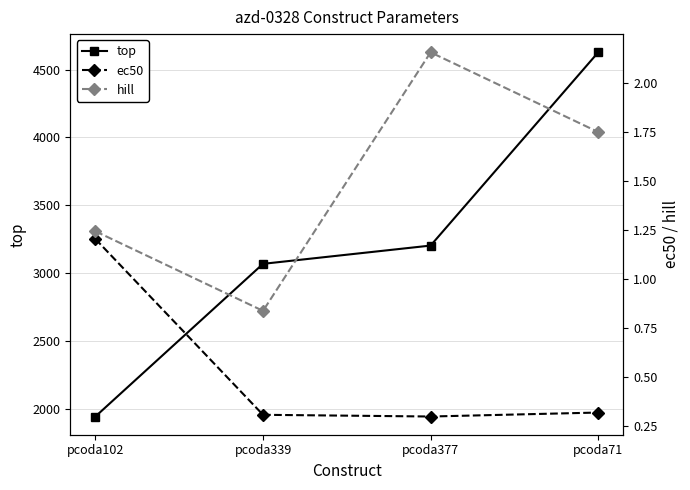

At which category is the sum across all series the highest?

pcoda71